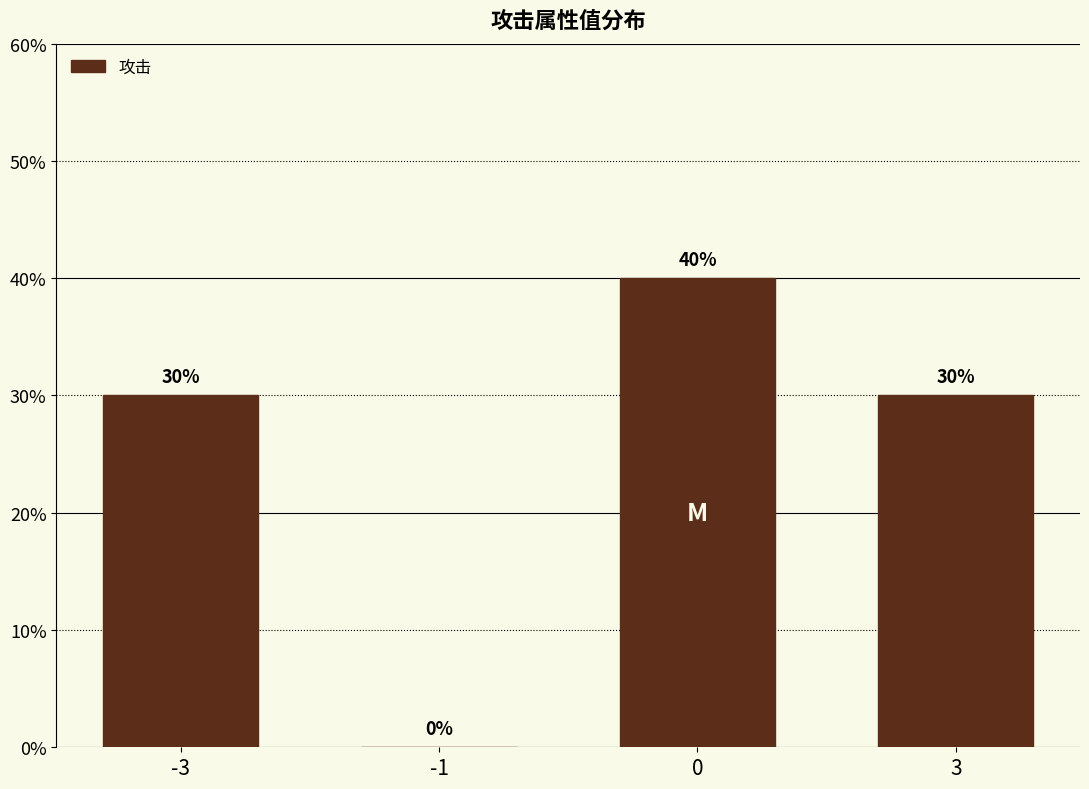

The chart shows a value of 30 at 3. True or false?

True